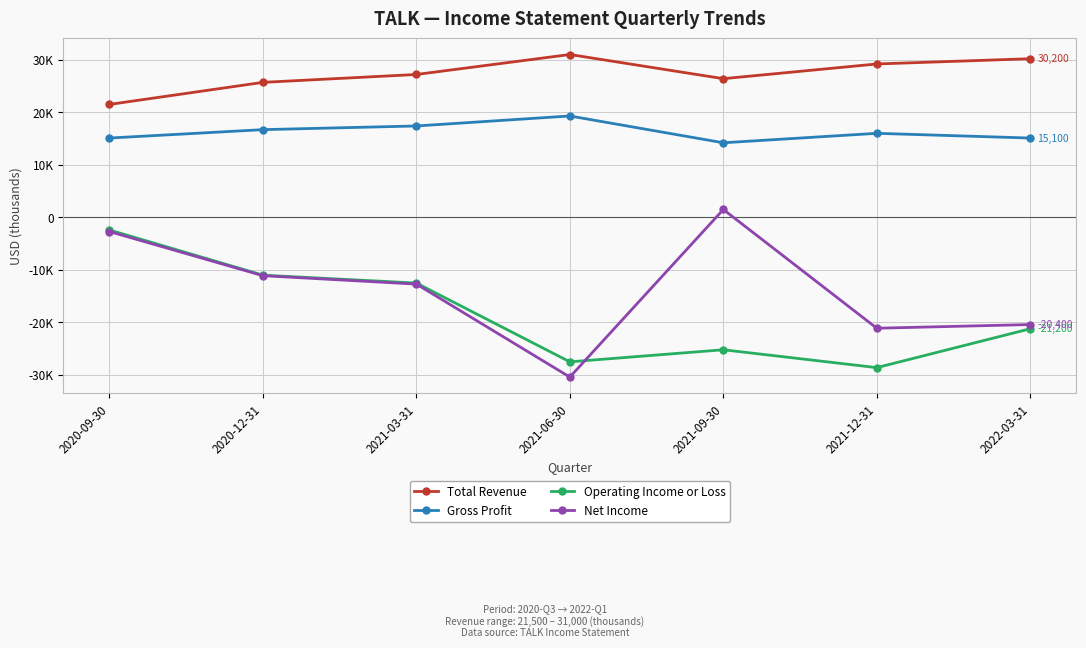

What is the value of the Operating Income or Loss point at the 5th from the left?

-25200